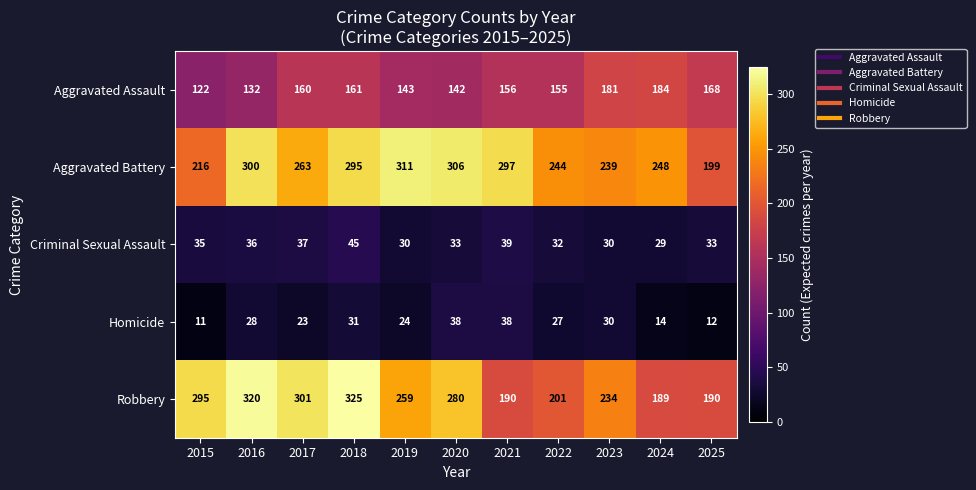

What is the maximum value for Aggravated Assault?

184